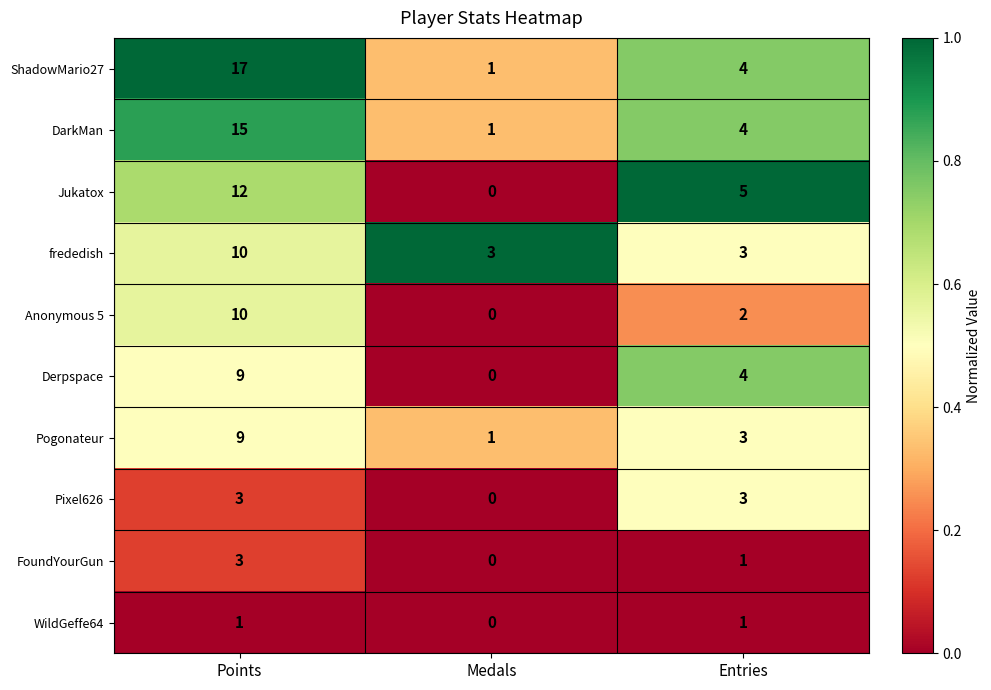

At how many categories does at least one series exceed 0?

3